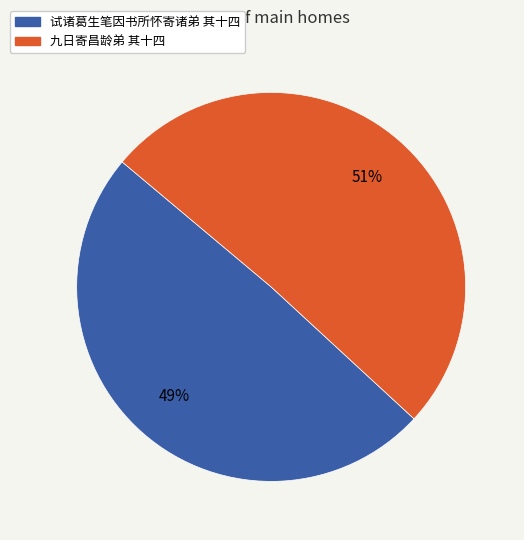

What is the majority slice?

九日寄昌龄弟 其十四